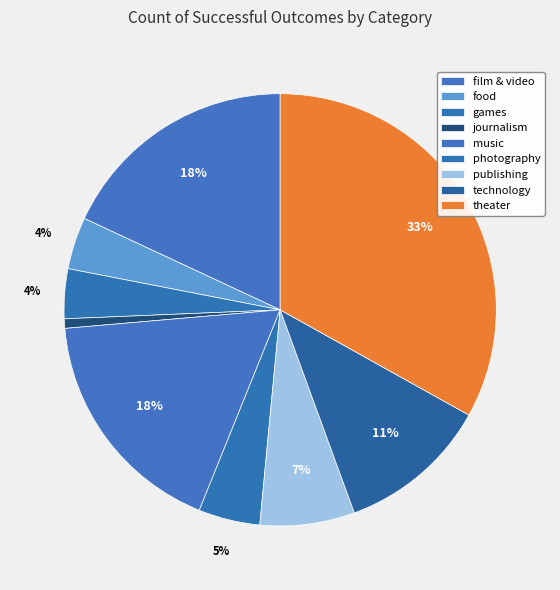

Rank the categories by value from highest to lowest.

theater, film & video, music, technology, publishing, photography, food, games, journalism